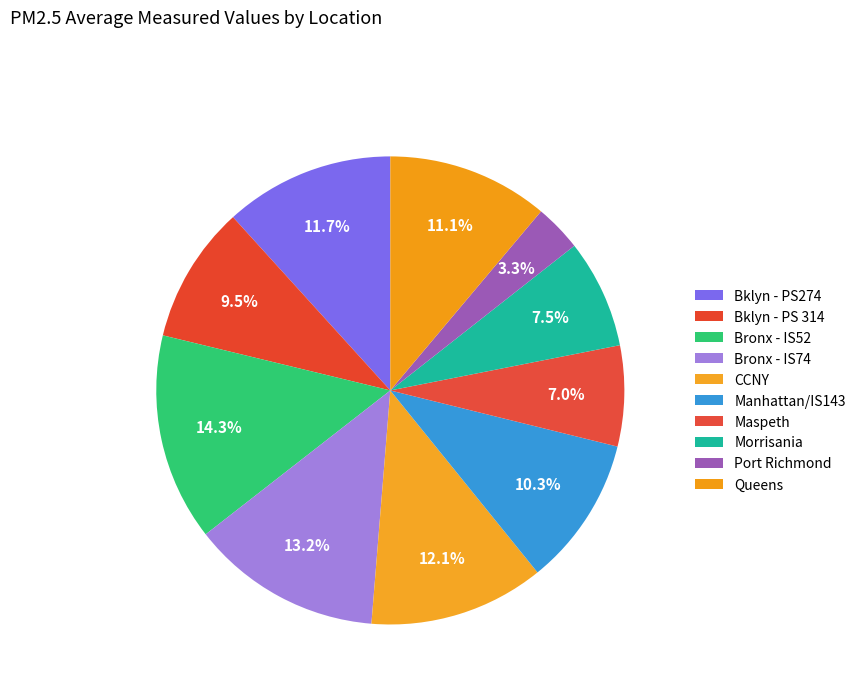

What percentage is the CCNY slice, to the nearest percent?

12%